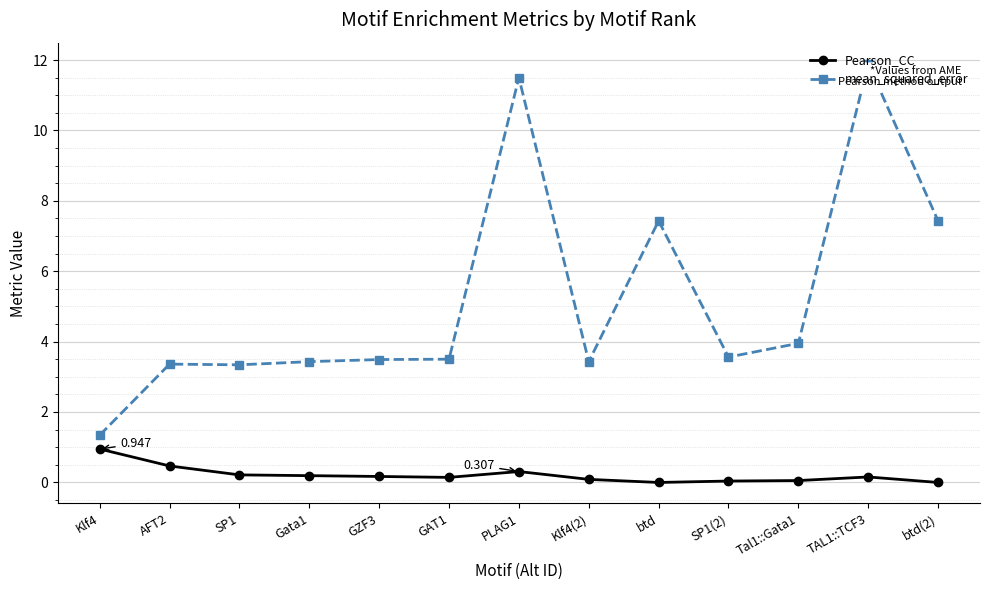

What are all the series names shown in the legend?

Pearson_CC, mean_squared_error